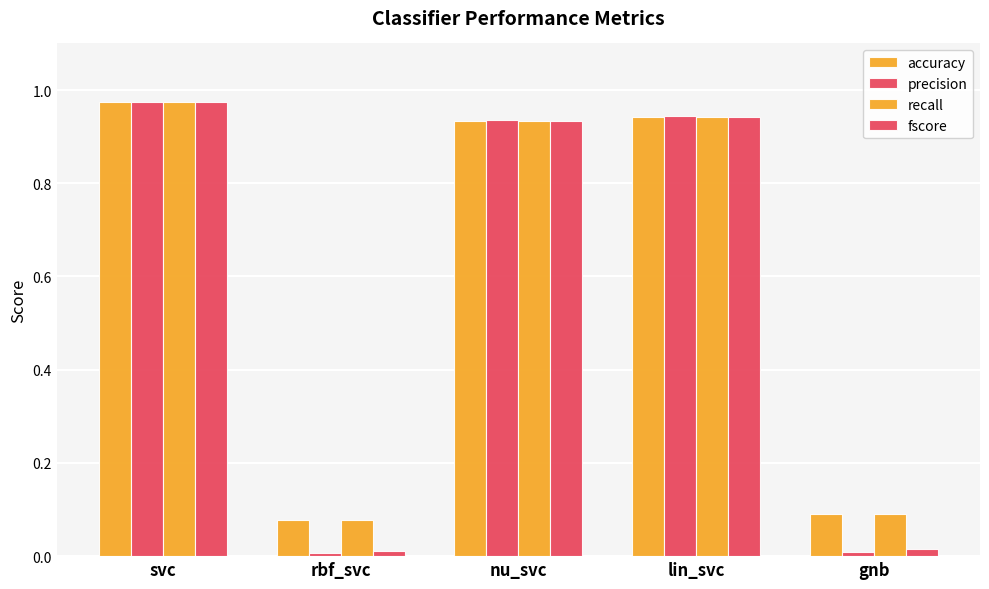

Are the bars grouped side by side (vs. stacked)?

Yes